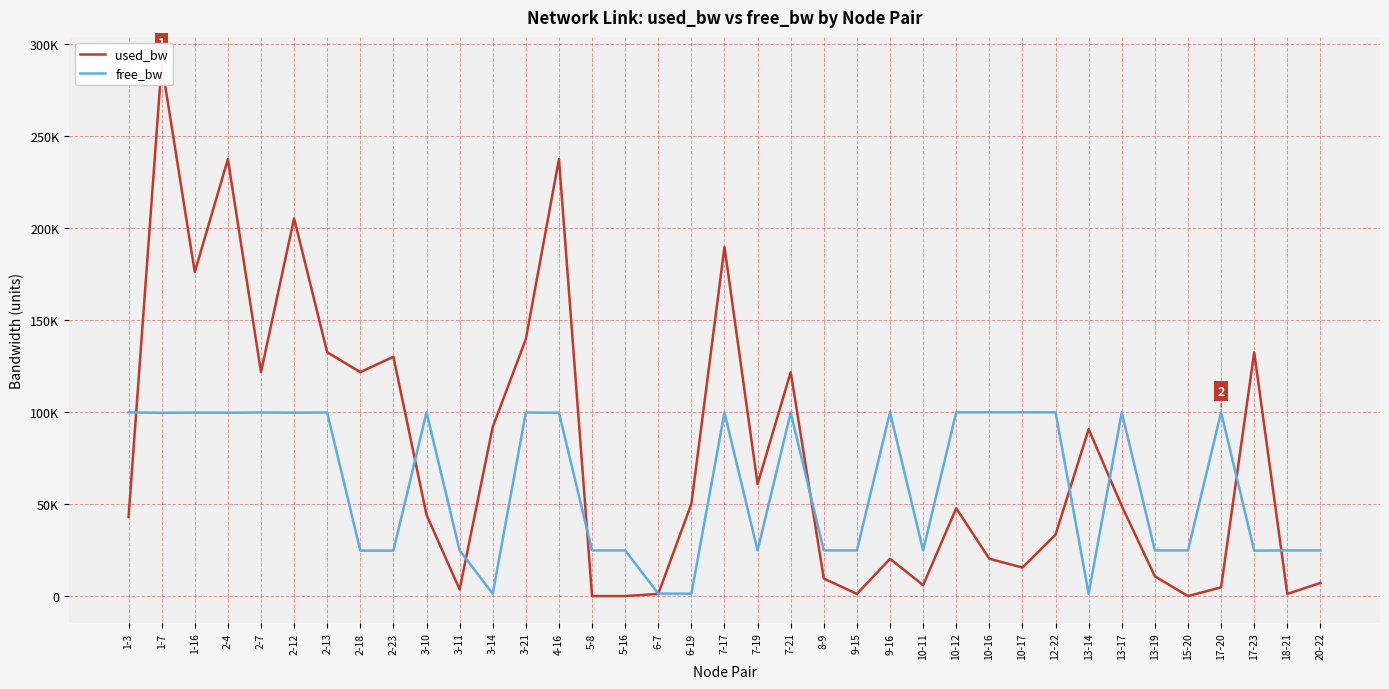

Between 1-7 and 1-16, which is larger?

1-7